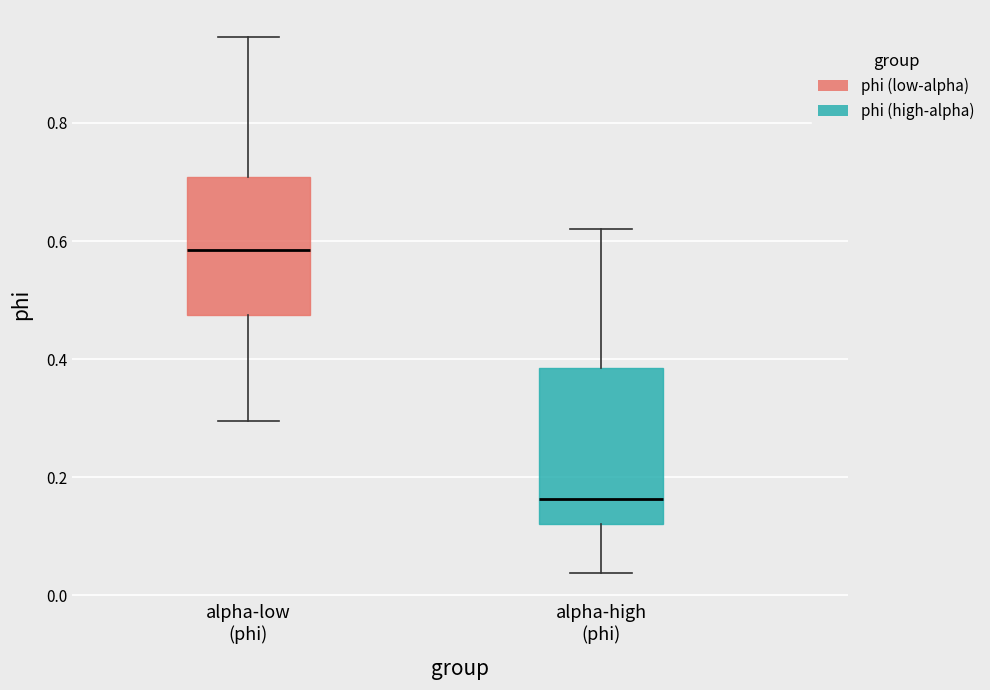

Reading left to right, transcribe this box plot: for each box, give where its median line is, the range the box spans, and where its two whiskers end, as read against the y-axis. The values are not printed on the chart, so give them approximately, as read against the axis.

alpha-low (phi): median 0.58, box 0.48 to 0.70, whiskers 0.30 to 0.94
alpha-high (phi): median 0.16, box 0.12 to 0.38, whiskers 0.04 to 0.62